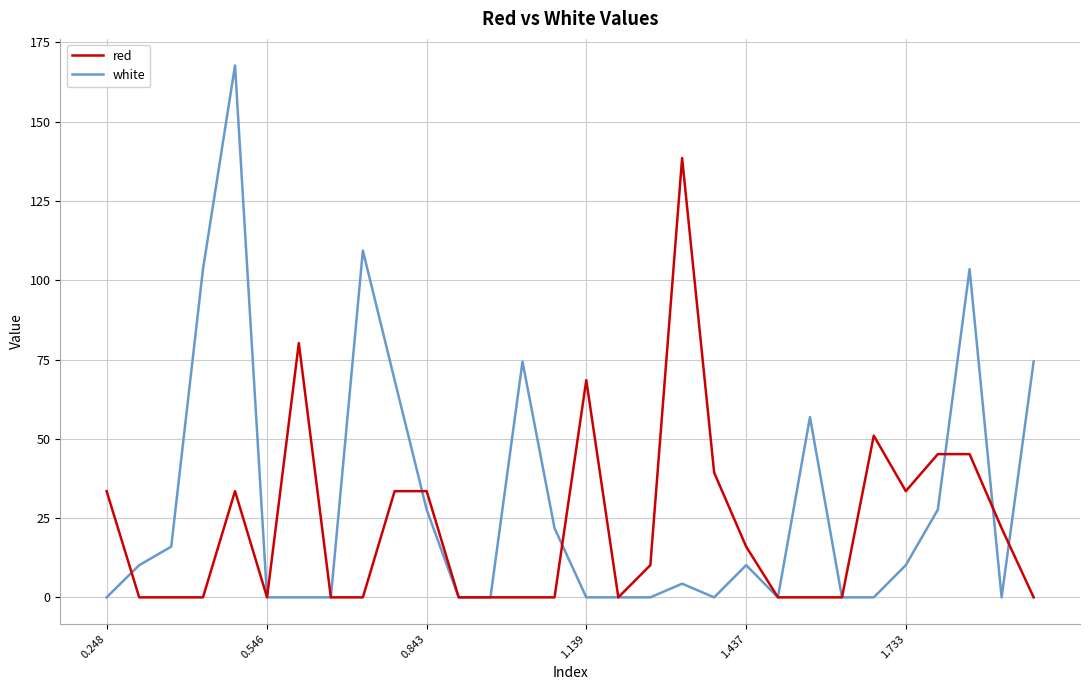

What is the difference between the maximum and minimum values in the red series?

138.5